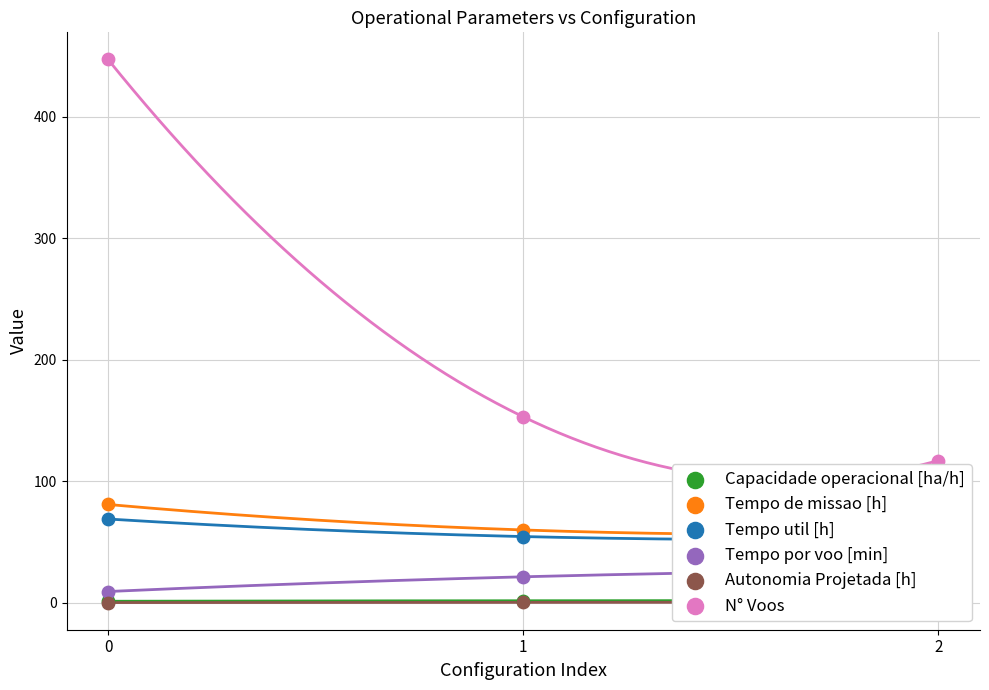

What is the total value across all series at 2?

256.6